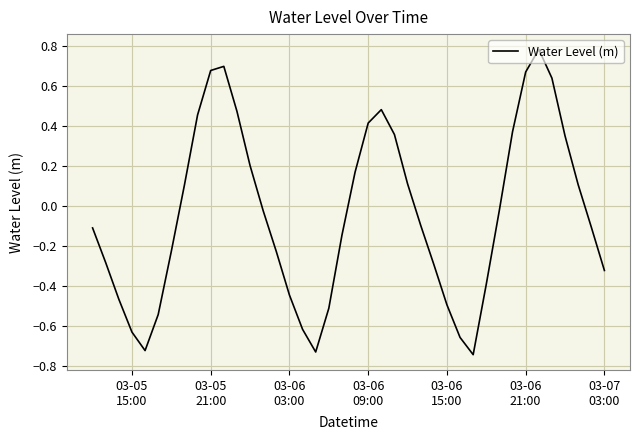

Is this an area chart (filled region under the line)?

No